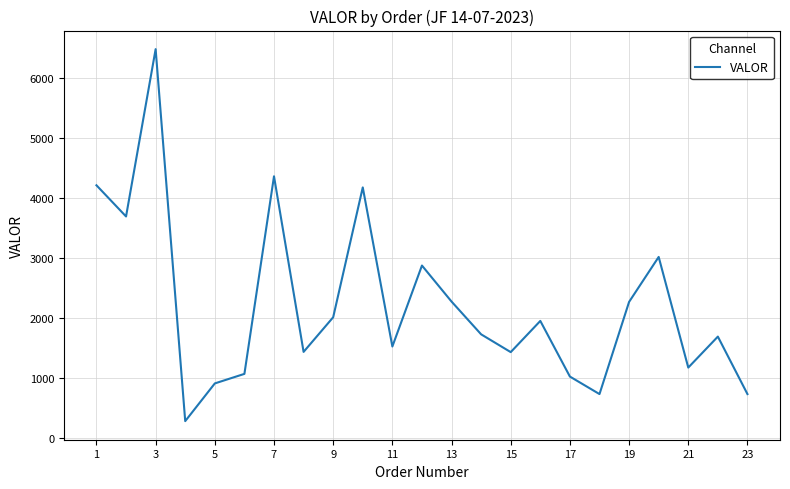

What is the difference between the maximum and minimum values?

6187.0